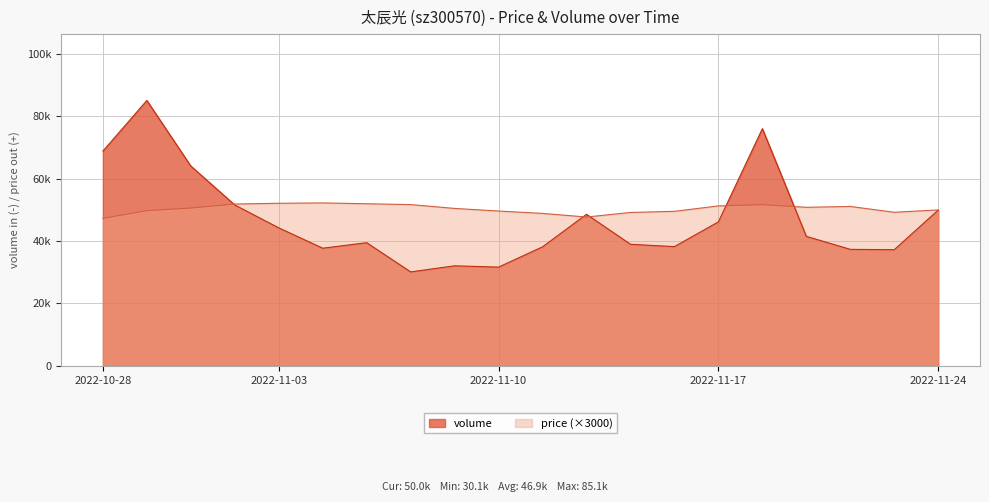

List the series in order of their overall mean, highest first.

price (×3000), volume